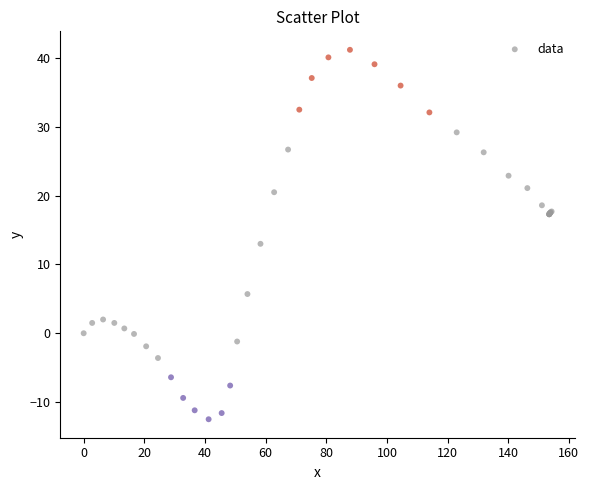

What Y value in the scatter plot is closest to 14?

13.0